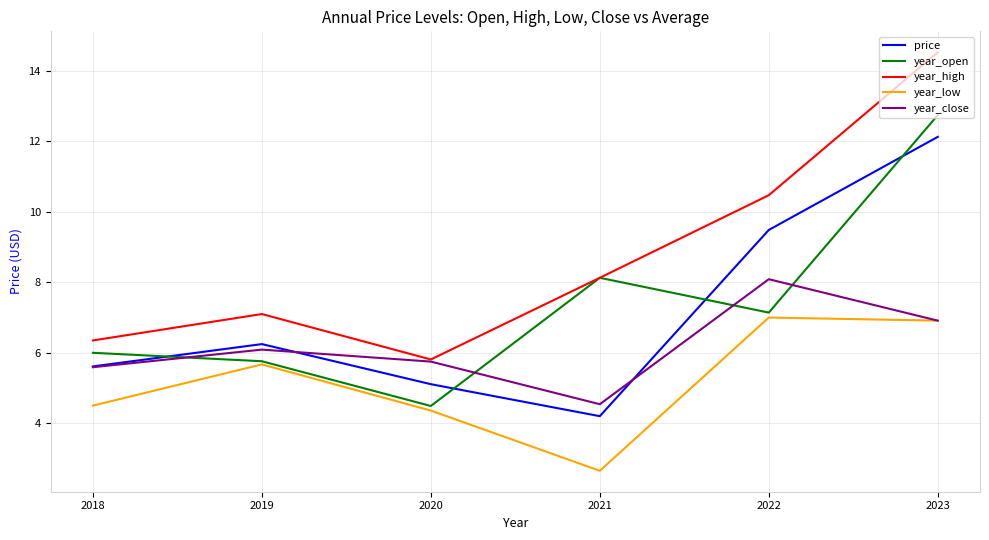

At which category does year_open reach its first local peak?

2021